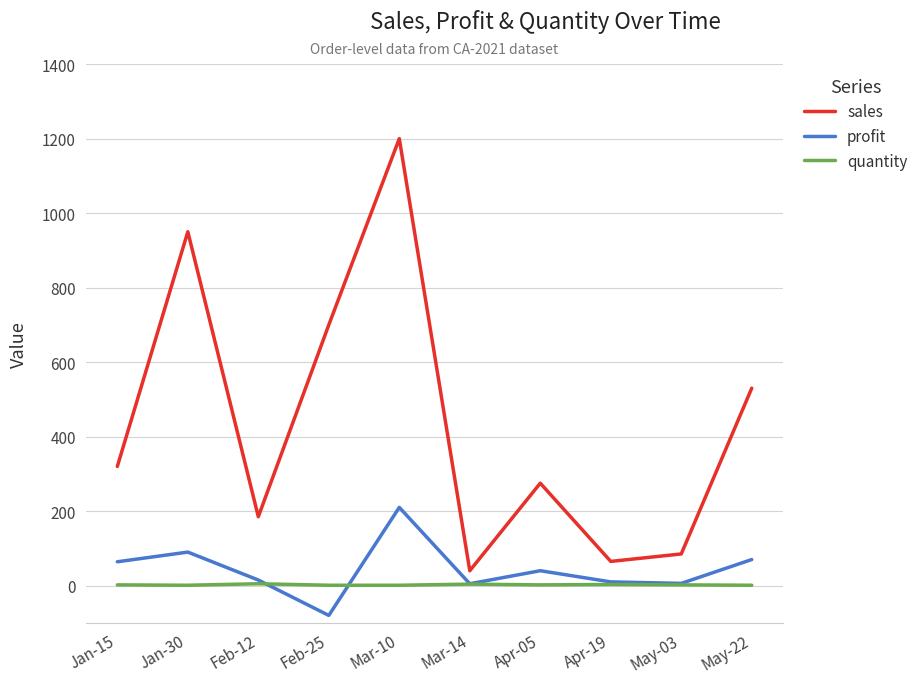

The value of profit at Feb-25 is -80. True or false?

True